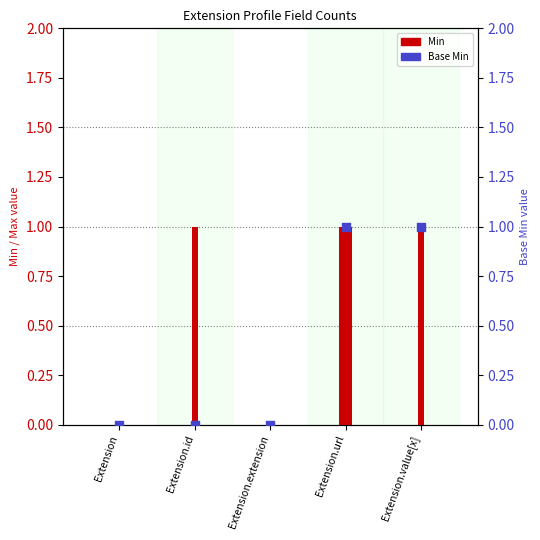

What are all the series names shown in the legend?

Min, Base Min